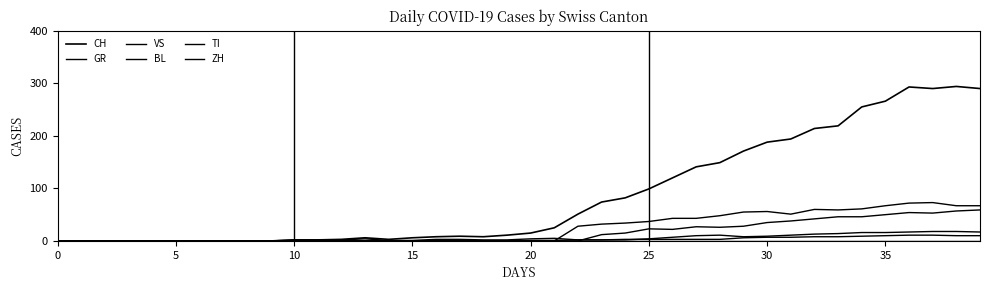

True or false: BL and VS cross at least once.

False